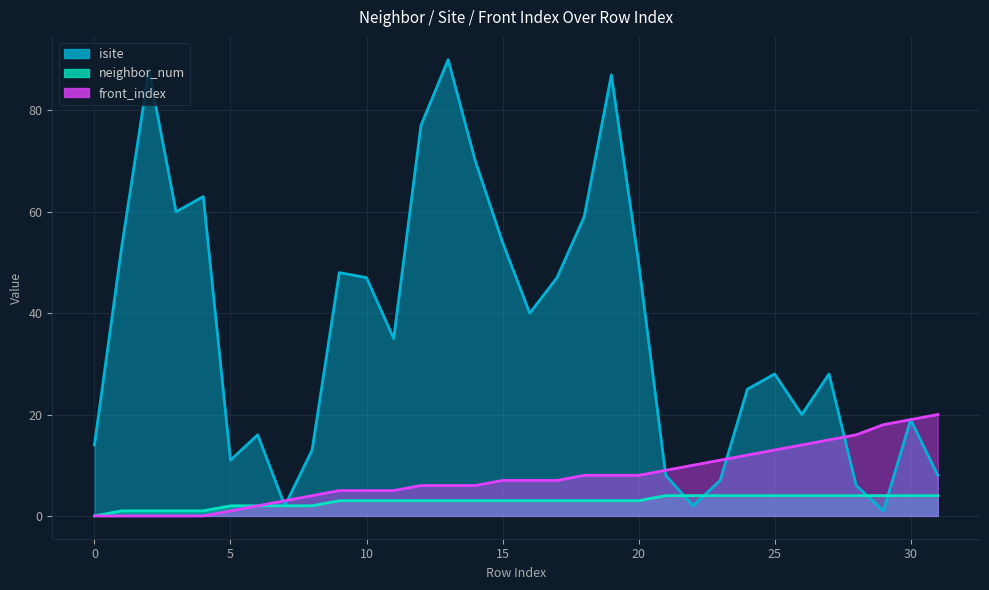

What value does the neighbor_num series have at 8?

2